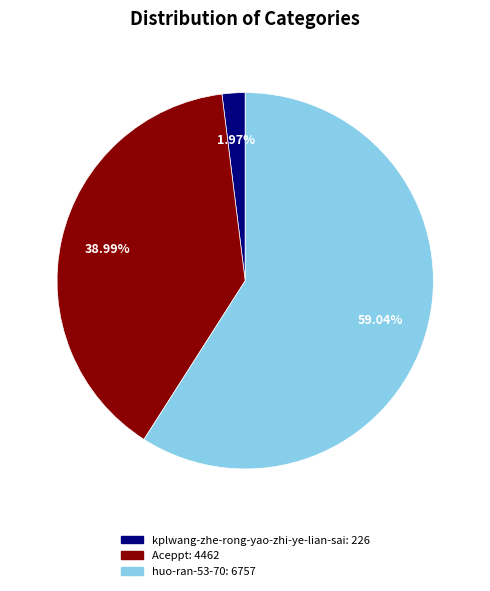

Do Aceppt and kplwang-zhe-rong-yao-zhi-ye-lian-sai together represent more than half of the pie?

No